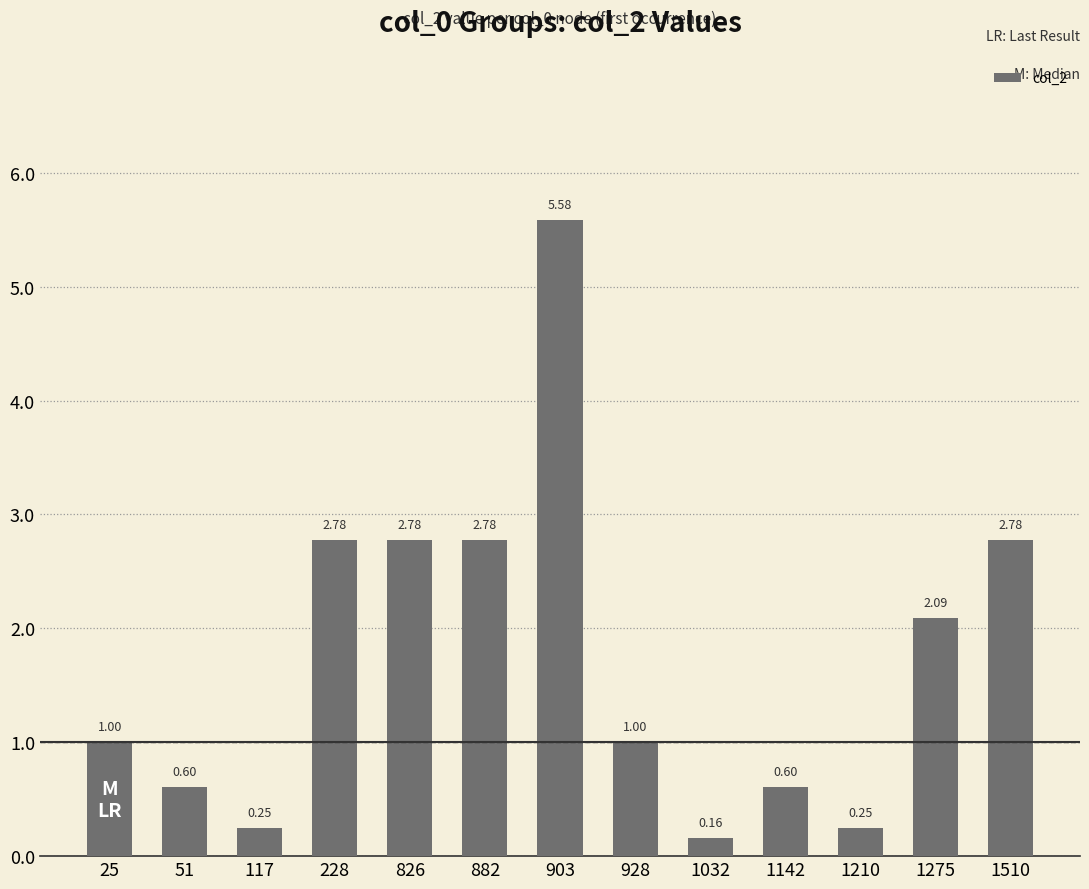

What is the sum of the values at 1510 and 1032?

2.9